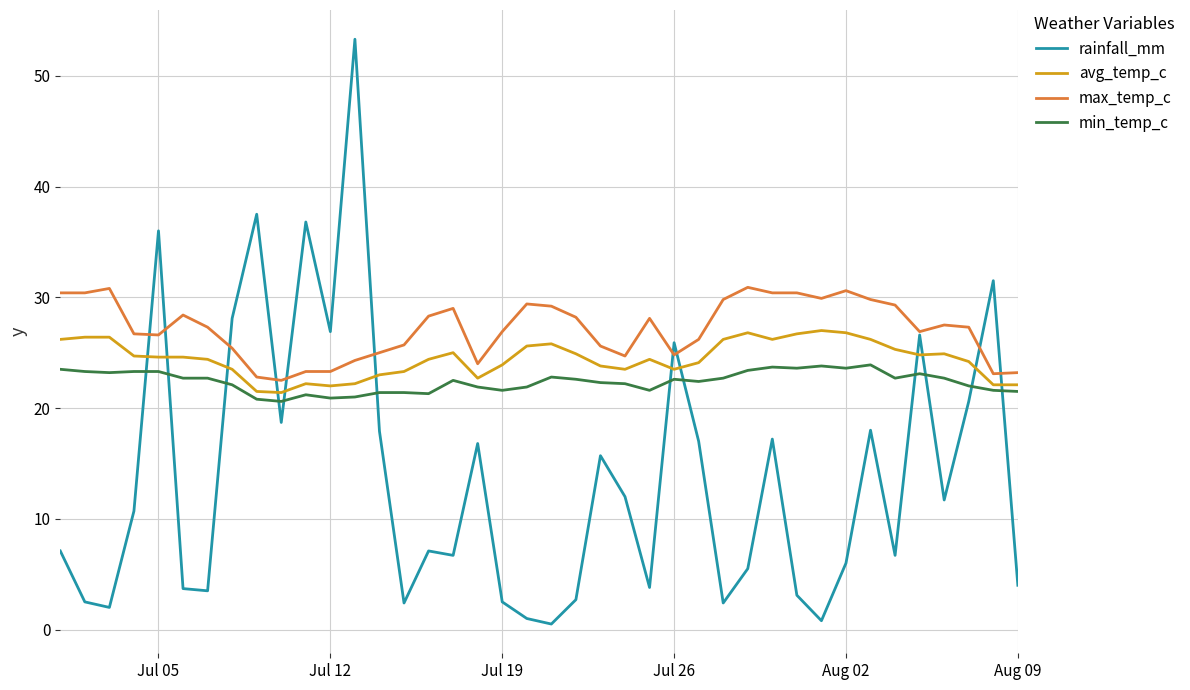

True or false: max_temp_c and avg_temp_c cross at least once.

False